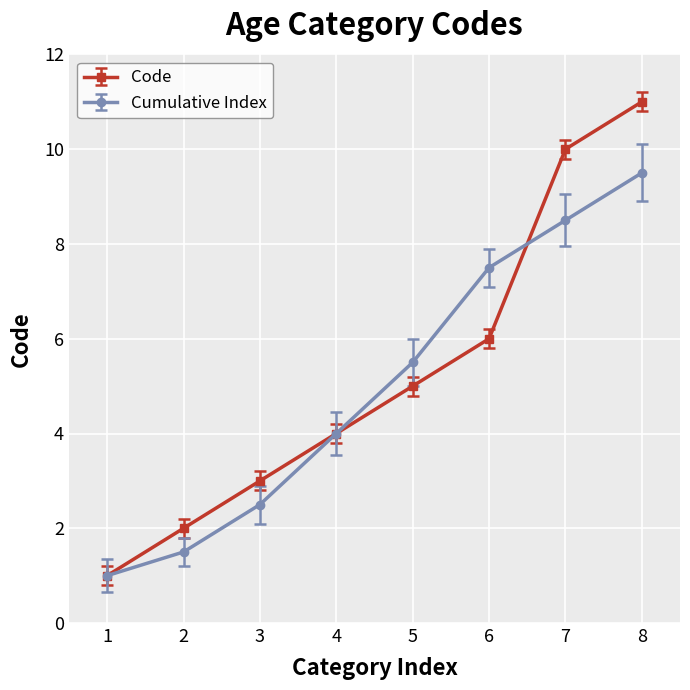

The Cumulative Index series shows 8.0 at 5. True or false?

False